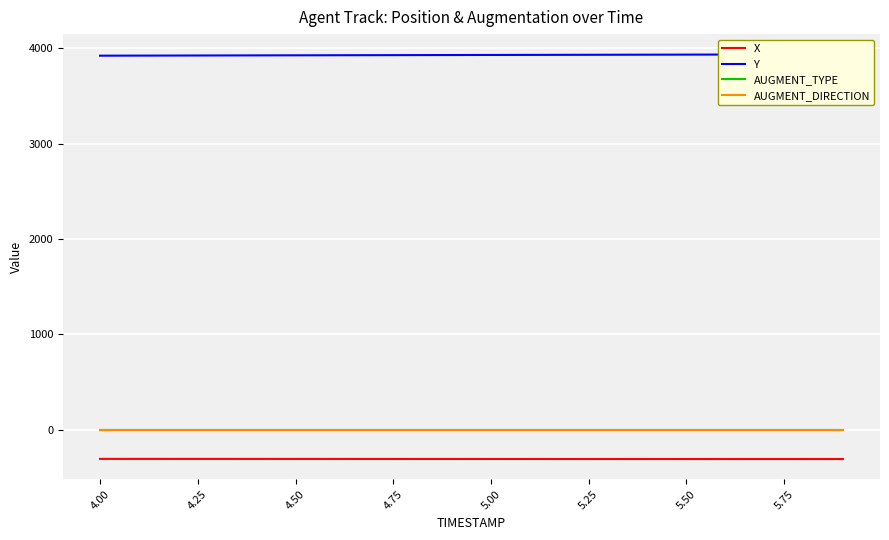

Reading left to right, extract all data points from this chart.

X: -304.8	-304.8	-304.9	-305.0	-305.1	-305.2	-305.3	-305.4	-305.5	-305.6	-305.7	-305.8	-305.9	-306.0	-306.1	-306.2	-306.2	-306.3	-306.4	-306.5
Y: 3922.8	3923.6	3924.4	3925.2	3925.9	3926.7	3927.5	3928.2	3928.9	3929.7	3930.4	3931.1	3931.8	3932.5	3933.2	3934.0	3934.7	3935.4	3936.1	3936.8
AUGMENT_TYPE: 1.0	1.0	1.0	1.0	1.0	1.0	1.0	1.0	1.0	1.0	1.0	1.0	1.0	1.0	1.0	1.0	1.0	1.0	1.0	1.0
AUGMENT_DIRECTION: 0.0	0.0	0.0	0.0	0.0	0.0	0.0	0.0	0.0	0.0	0.0	0.0	0.0	0.0	0.0	0.0	0.0	0.0	0.0	0.0